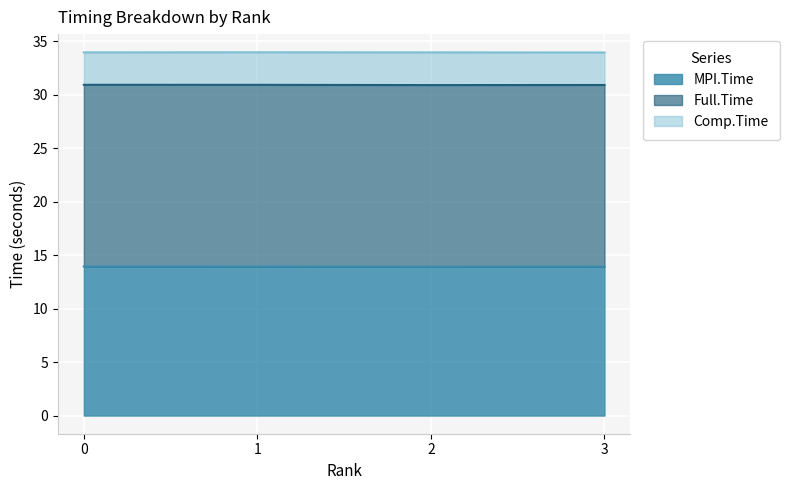

What is the lowest value of the MPI.Time series?

13.9